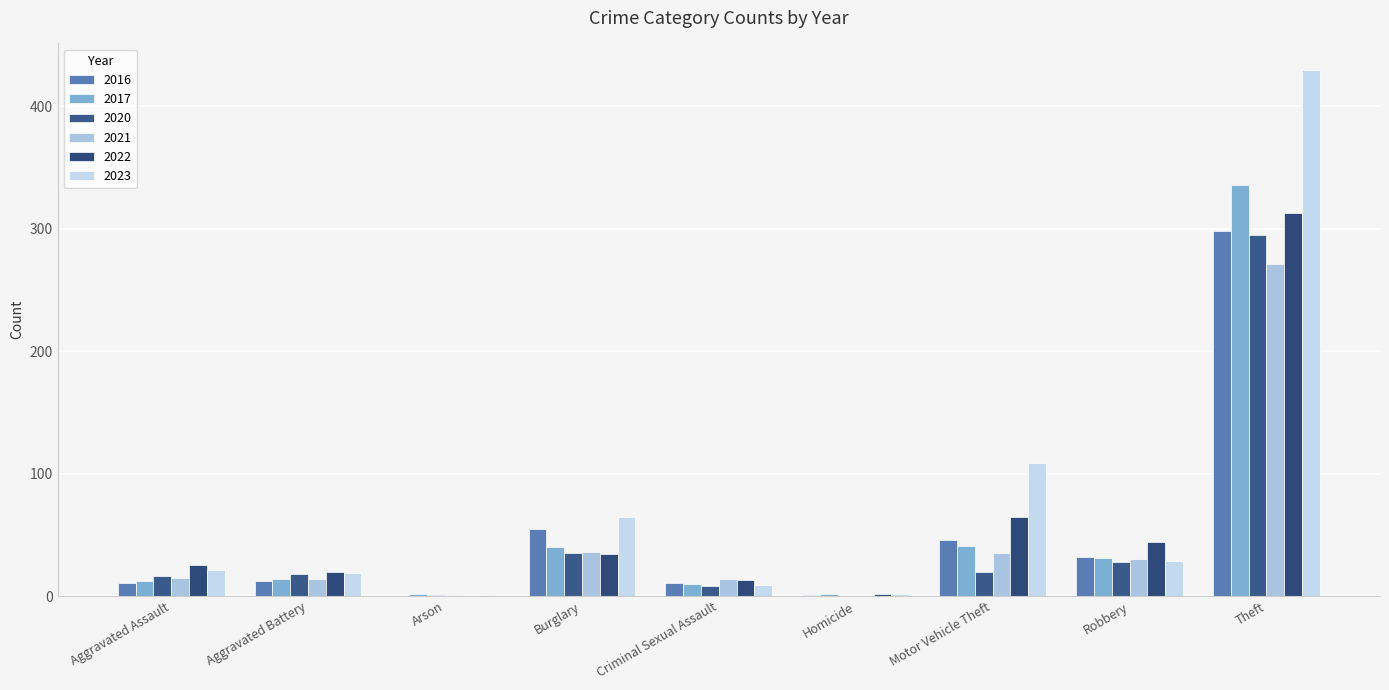

At which category does the chart reach its peak across all series?

Theft